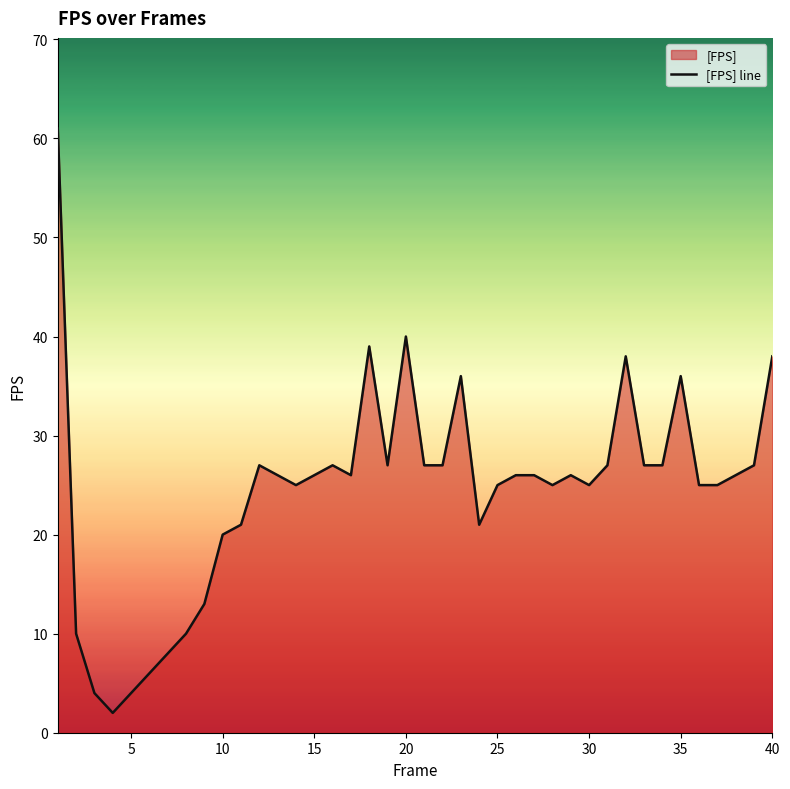

Approximately how many times larger is the value at 30 compared to 15?

1.0